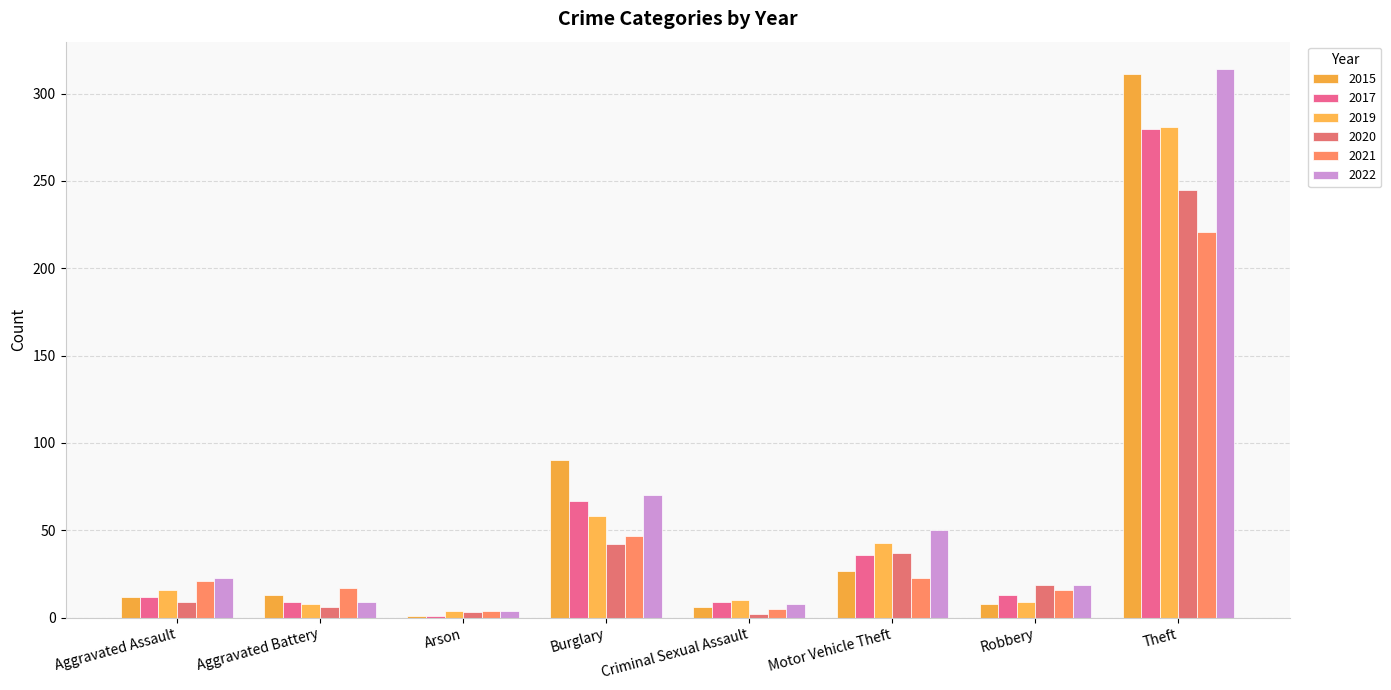

What is the difference between the 2021 values at Aggravated Assault and Aggravated Battery?

4